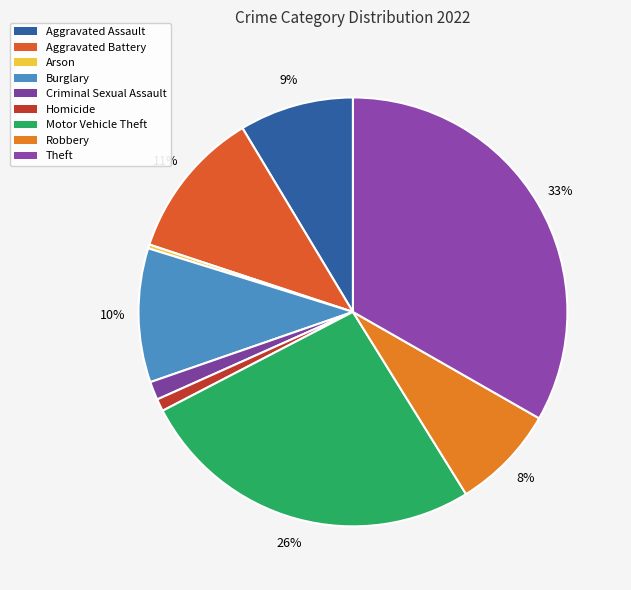

Is it true that Aggravated Assault is 19% of the pie?

False